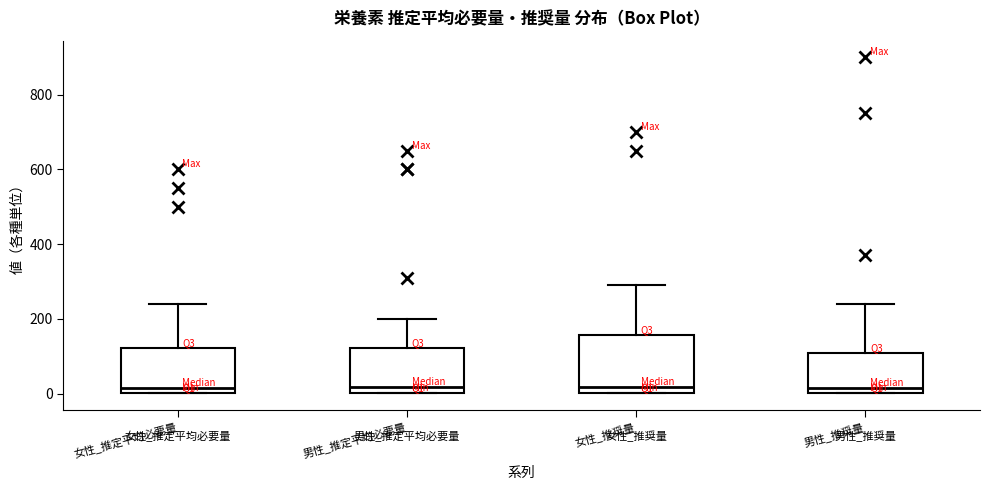

Where is the lower edge of the box for 女性_推定平均必要量 on the y-axis? The values are not printed on the chart, so give them approximately, as read against the axis.

0